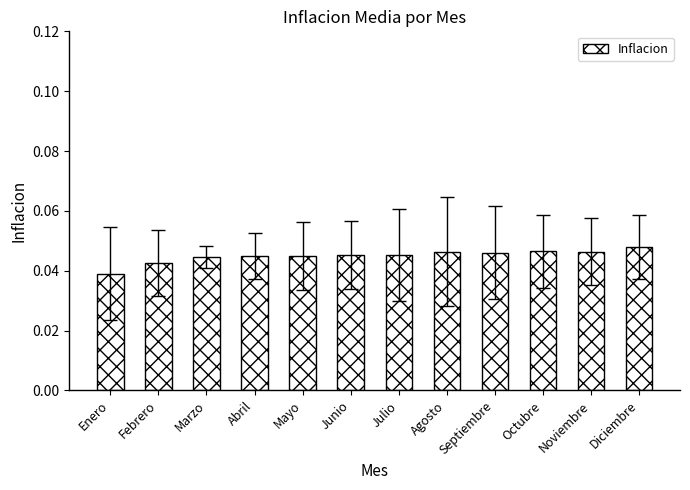

Is it true that the value at Agosto is 0.1?

False